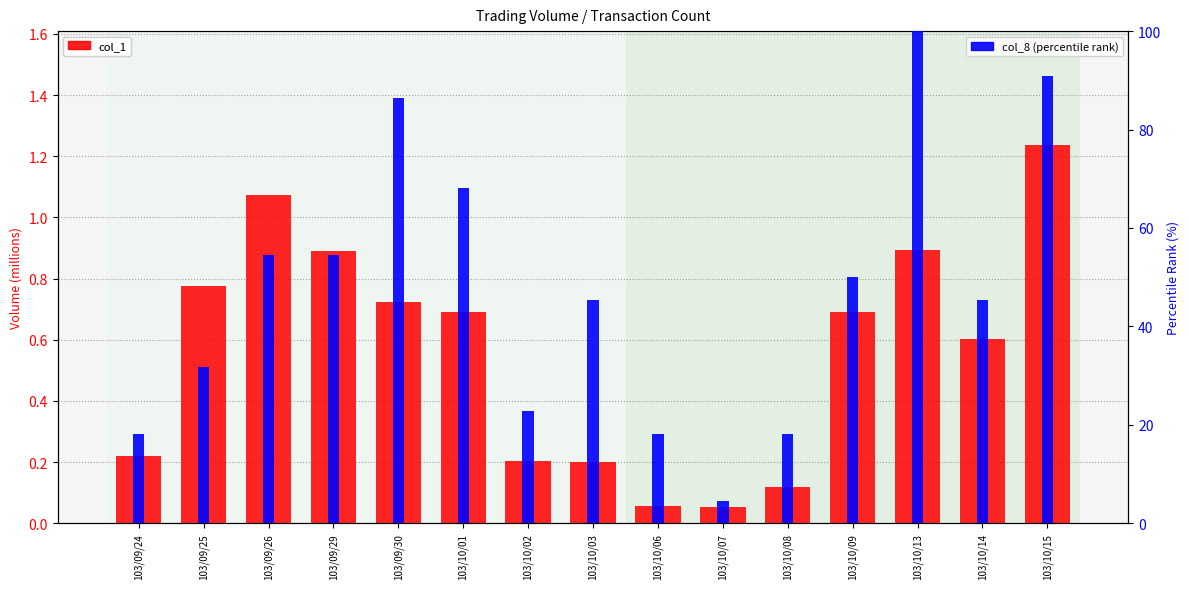

Reading left to right, extract all data points from this chart.

col_1 (volume): 103/09/24=0.2	103/09/25=0.8	103/09/26=1.1	103/09/29=0.9	103/09/30=0.7	103/10/01=0.7	103/10/02=0.2	103/10/03=0.2	103/10/06=0.1	103/10/07=0.1	103/10/08=0.1	103/10/09=0.7	103/10/13=0.9	103/10/14=0.6	103/10/15=1.2
col_8 (percentile rank): 103/09/24=18.2	103/09/25=31.8	103/09/26=54.5	103/09/29=54.5	103/09/30=86.4	103/10/01=68.2	103/10/02=22.7	103/10/03=45.5	103/10/06=18.2	103/10/07=4.5	103/10/08=18.2	103/10/09=50.0	103/10/13=100.0	103/10/14=45.5	103/10/15=90.9